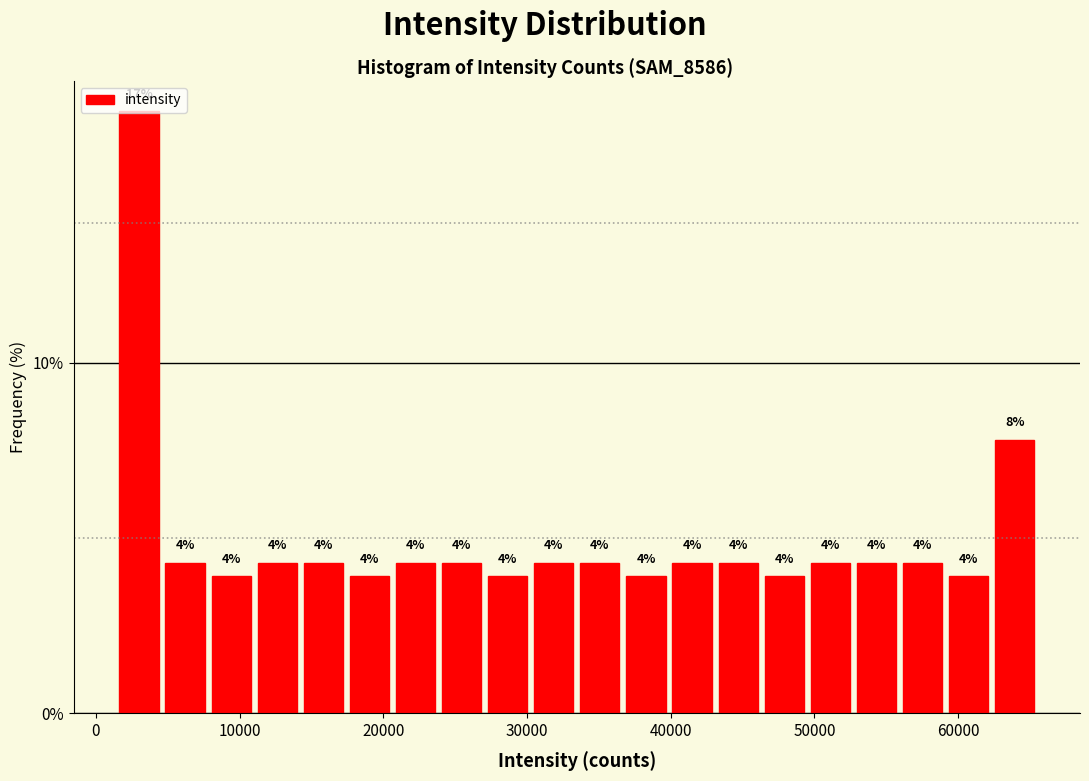

Around what value on the x-axis is the tallest bar? Give the approximate position of its centre, as read against the axis.

3000